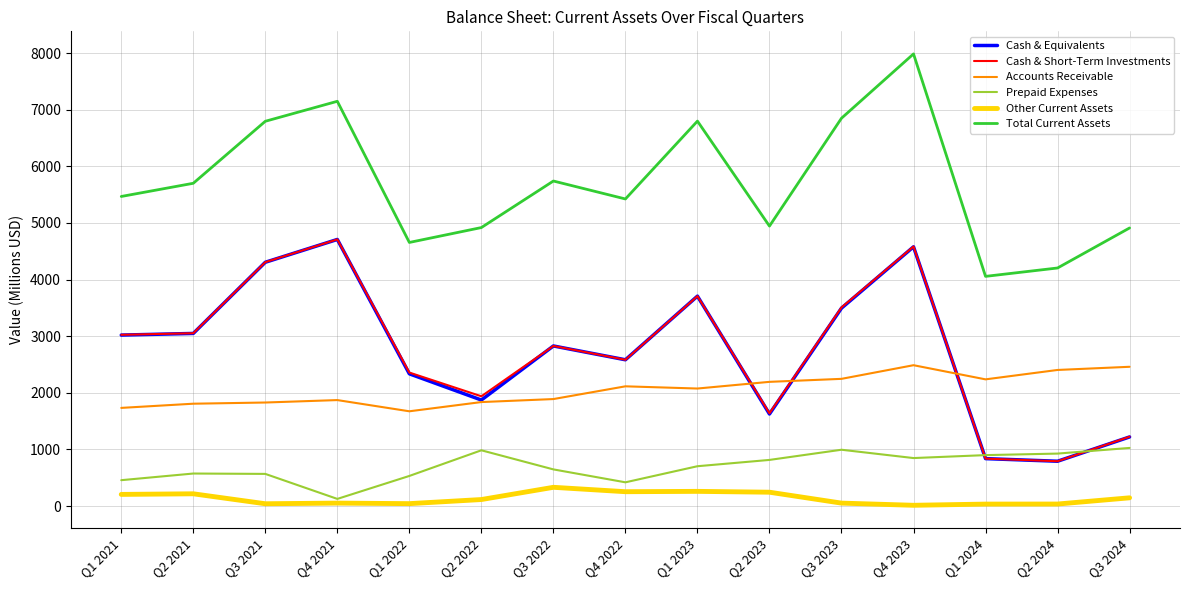

What is the maximum value for Accounts Receivable?

2488.0